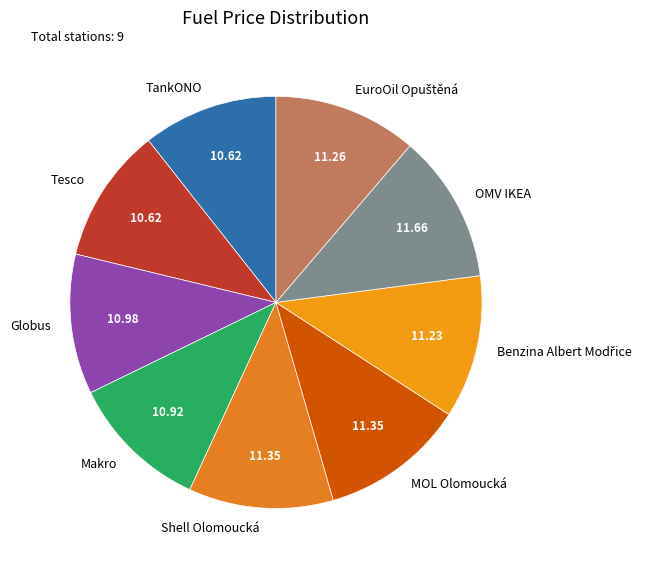

Is Shell Olomoucká the majority of the pie?

No